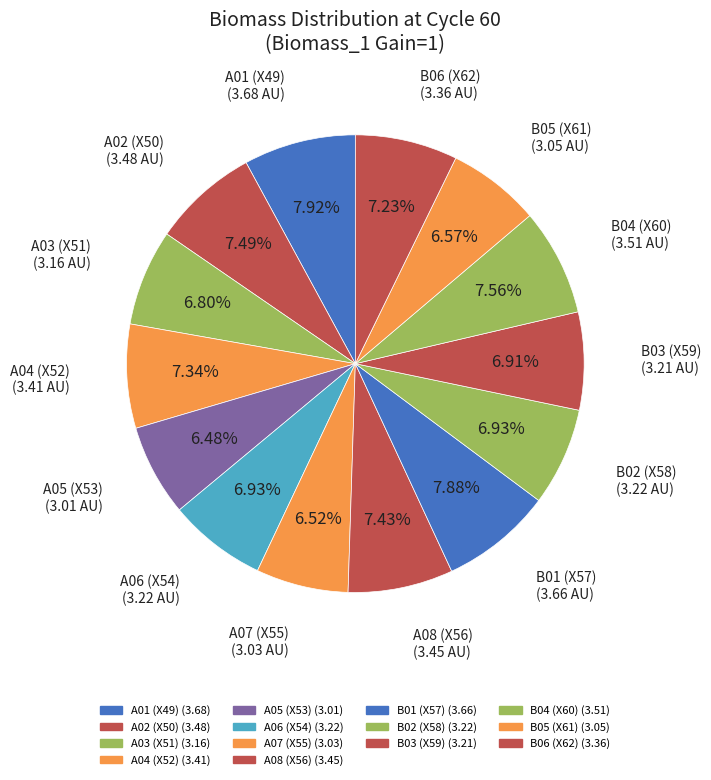

Which slice is the largest?

A01 X49